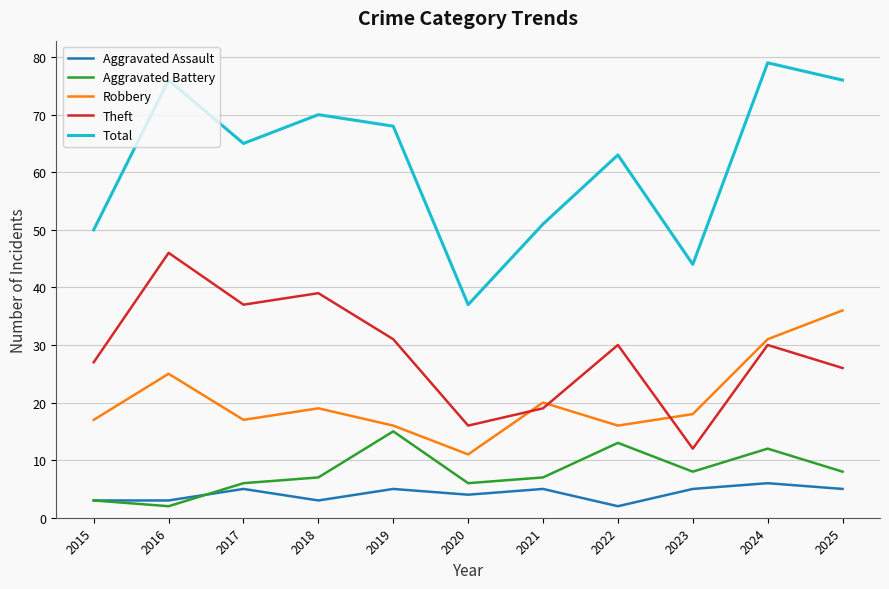

What is the difference between the highest and lowest values at 2016?

74